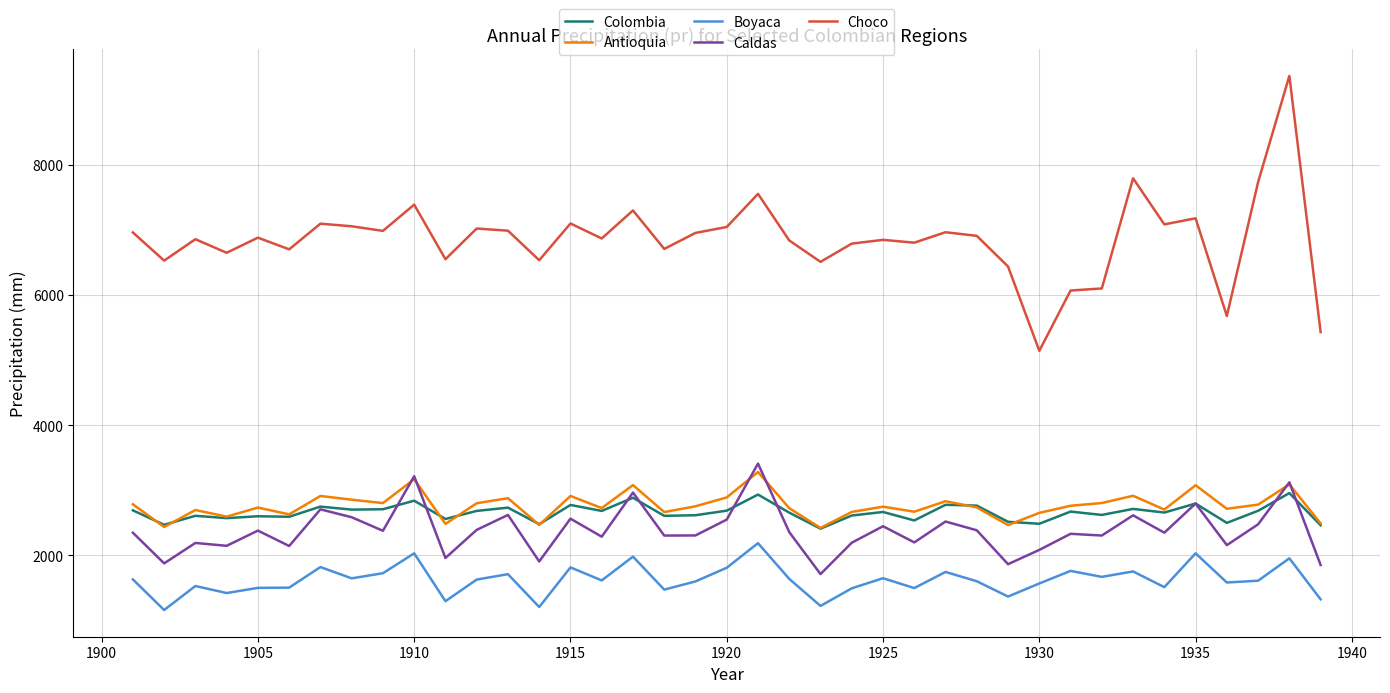

Which series has the largest range (max minus min)?

Choco